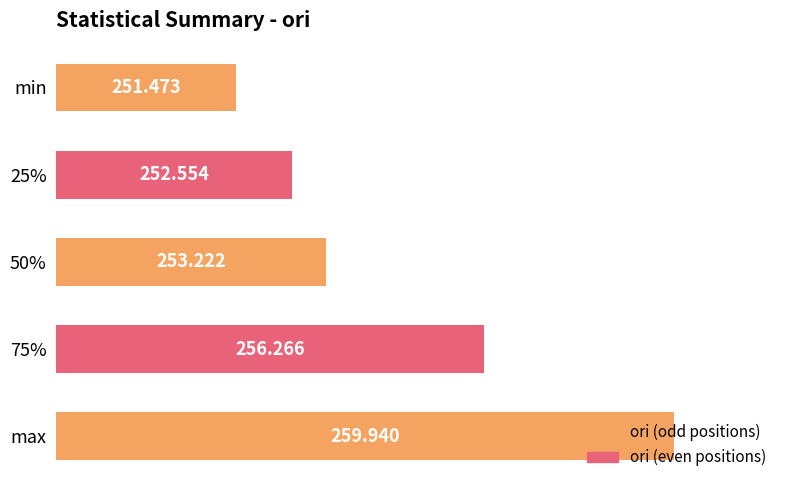

What is the difference between the second highest and minimum values?

4.8